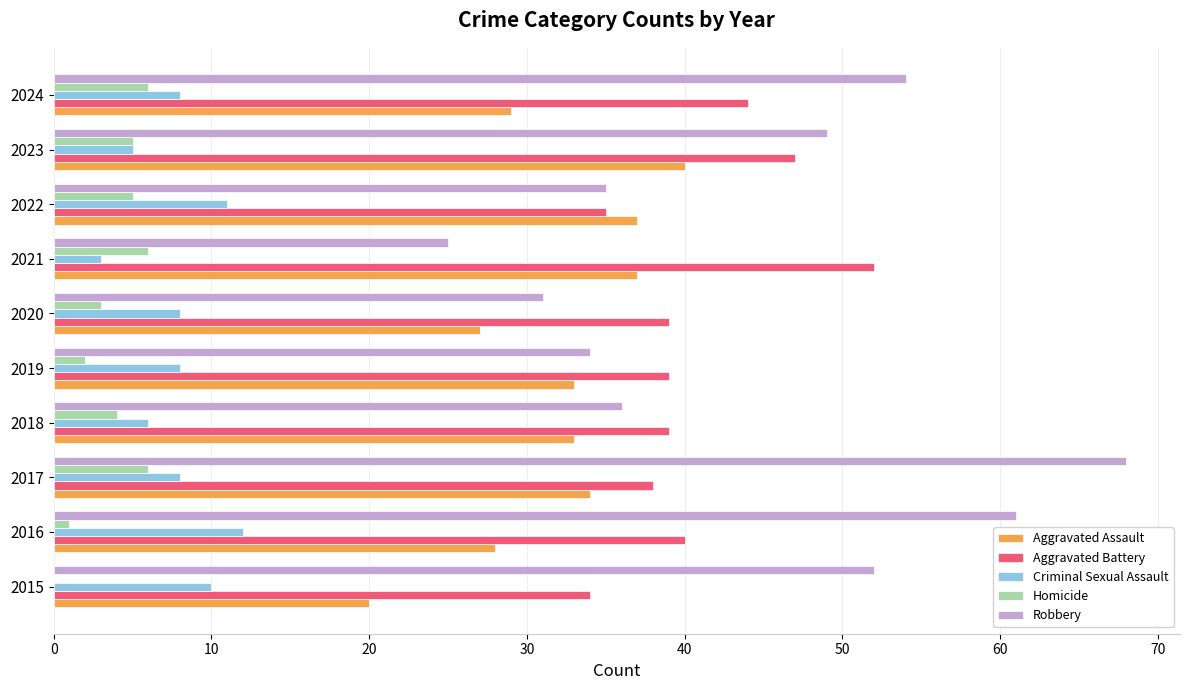

What is the sum of the Criminal Sexual Assault values at 2022 and 2021?

14